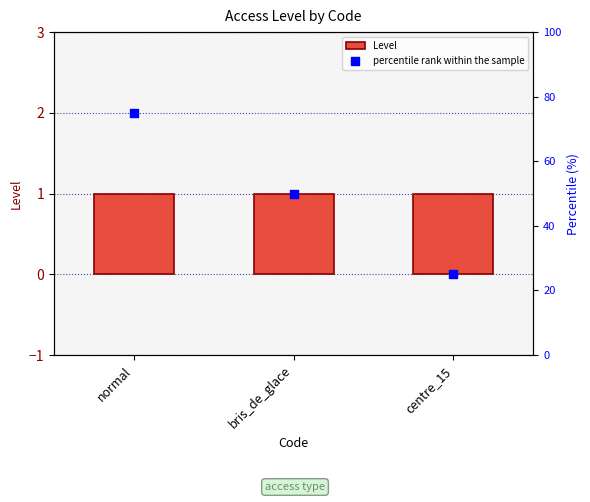

What are all the series names shown in the legend?

Level, percentile rank within the sample